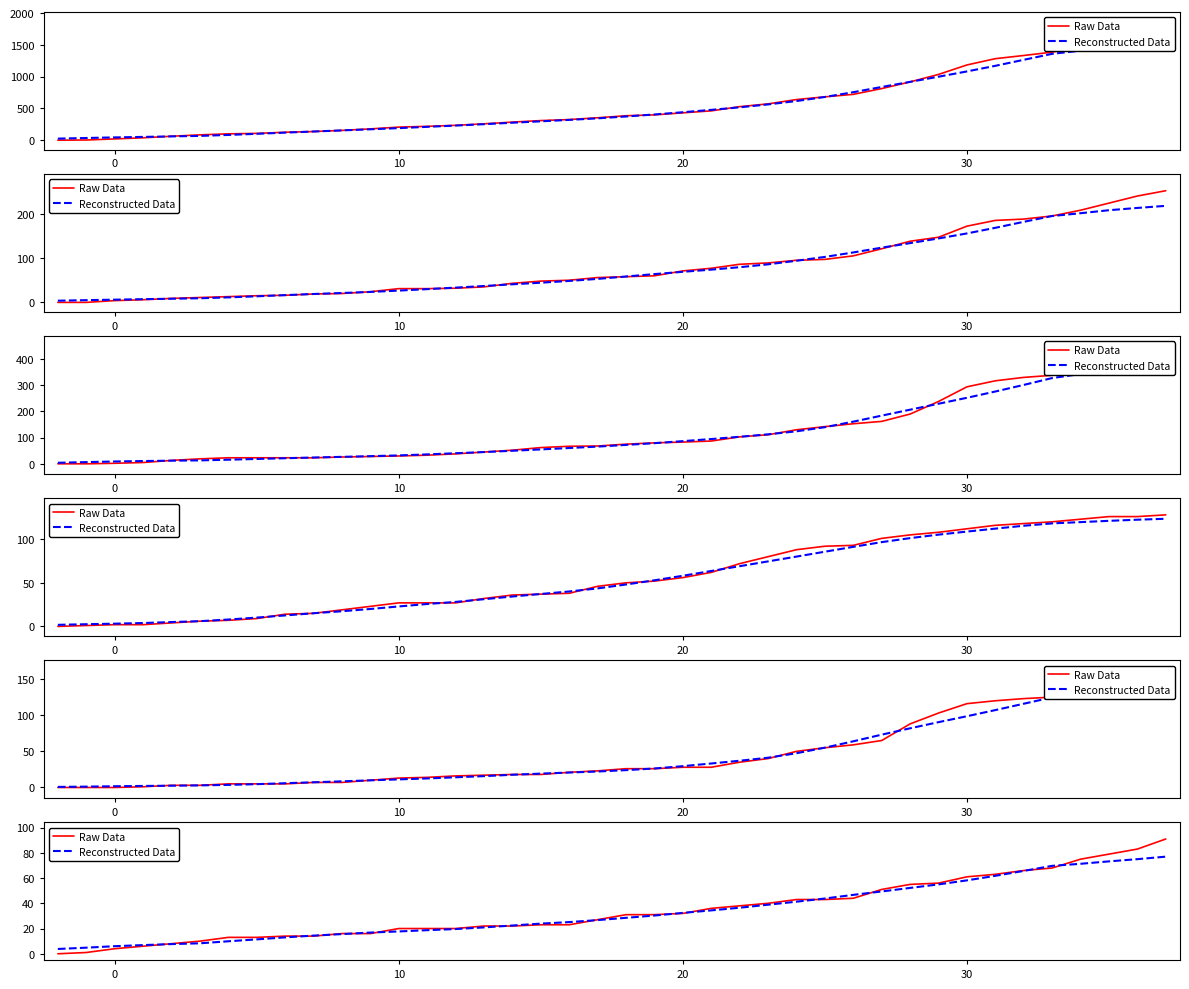

At 10, list the series in order from largest to smallest.

Raw Data, Reconstructed Data